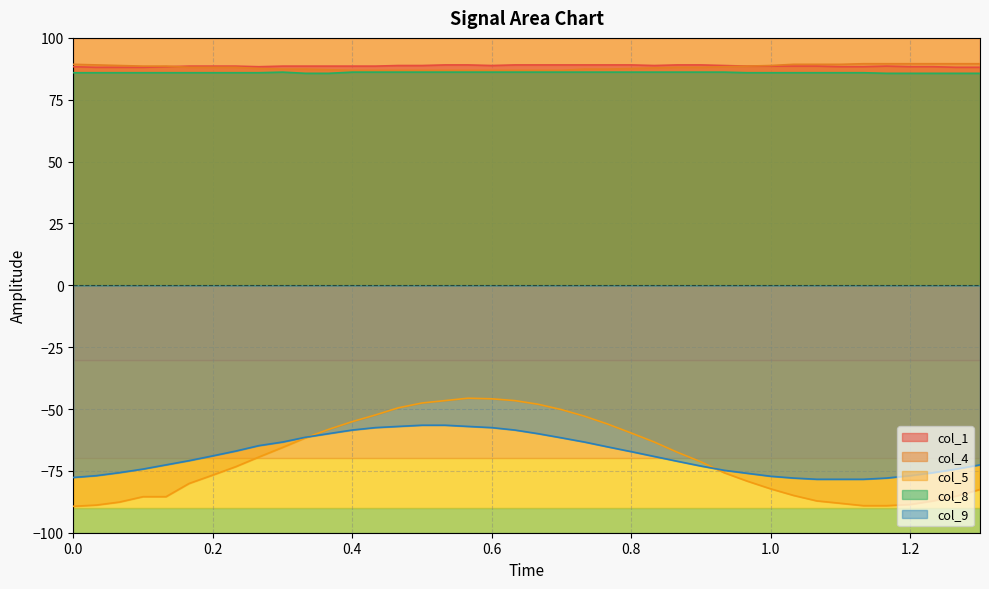

What is the greatest value displayed?

89.6